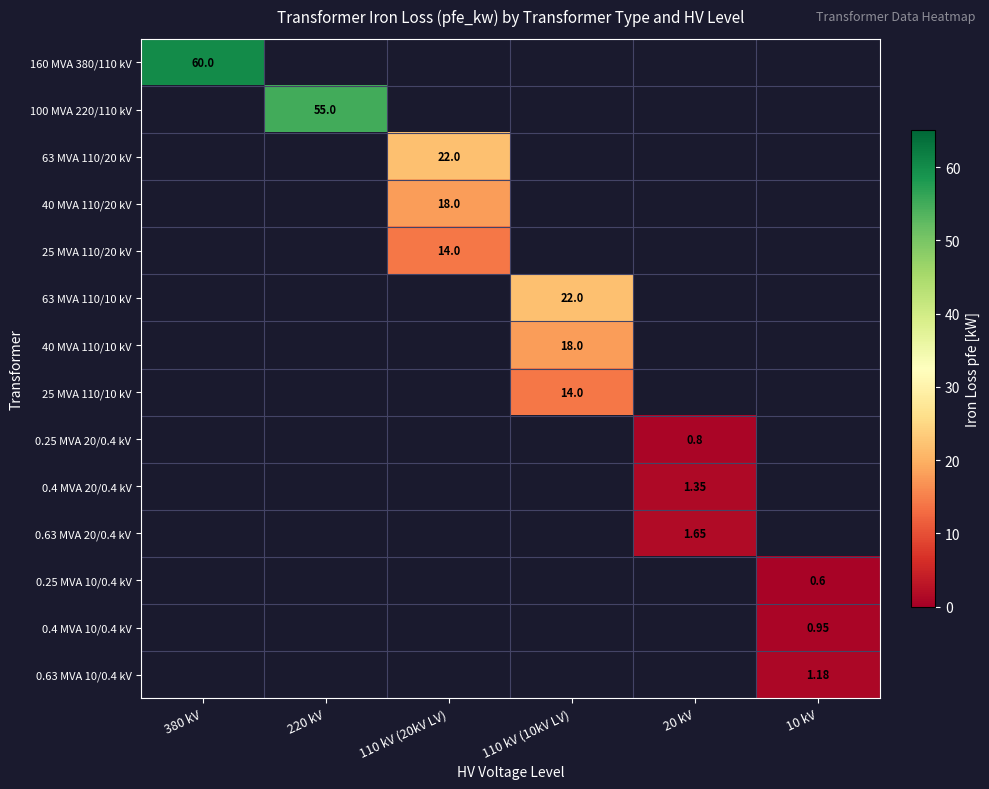

What is the smallest value displayed?

0.6